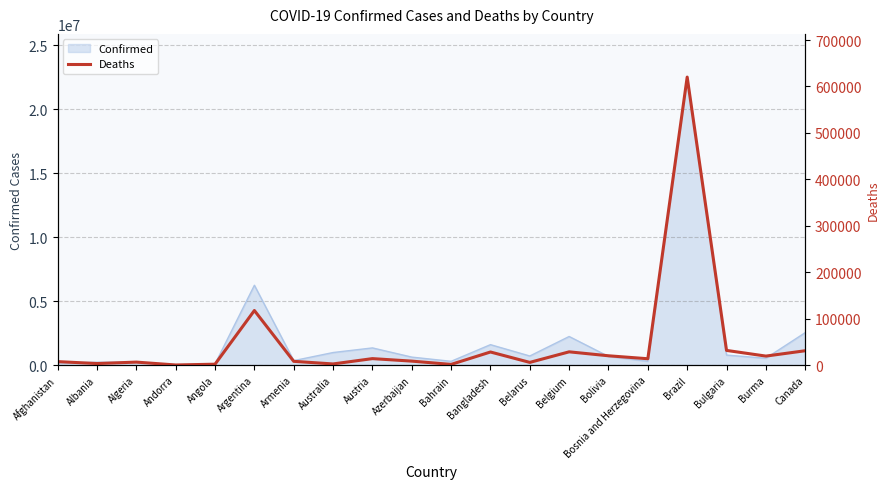

Read the Confirmed value at Belgium.

2231686